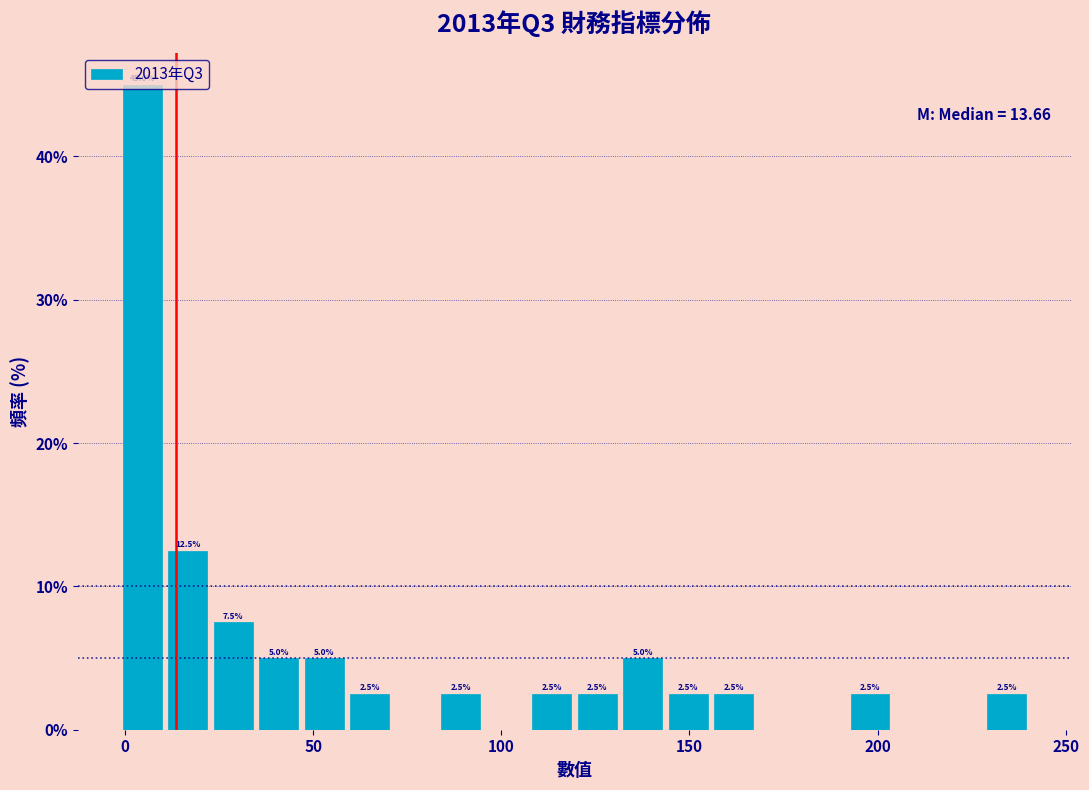

Read against the x-axis, roughly where is the centre of the tallest bar?

5